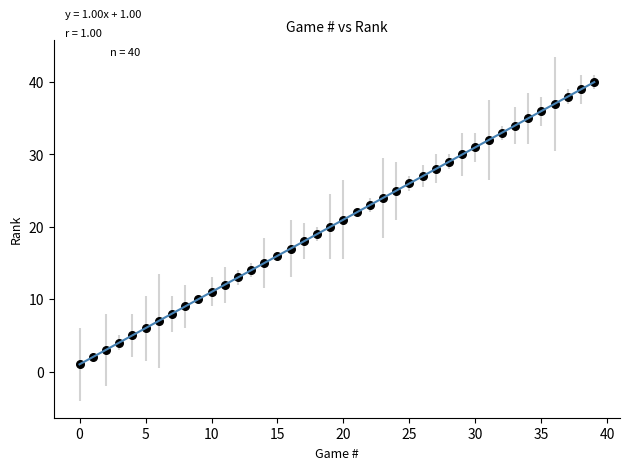

What is the range of Y values (max minus min)?

39